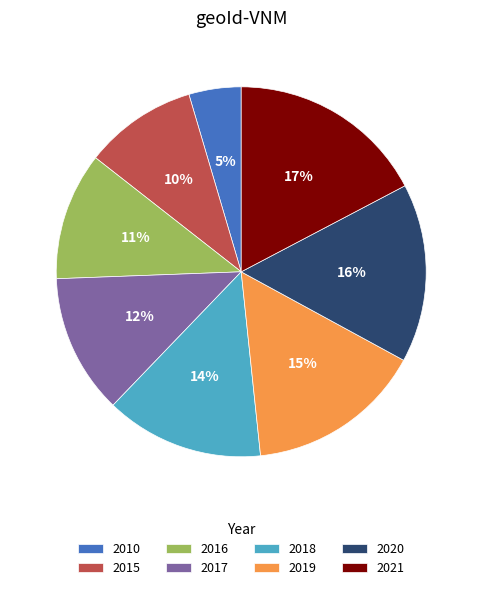

Is it true that 2019 is 9% of the pie?

False